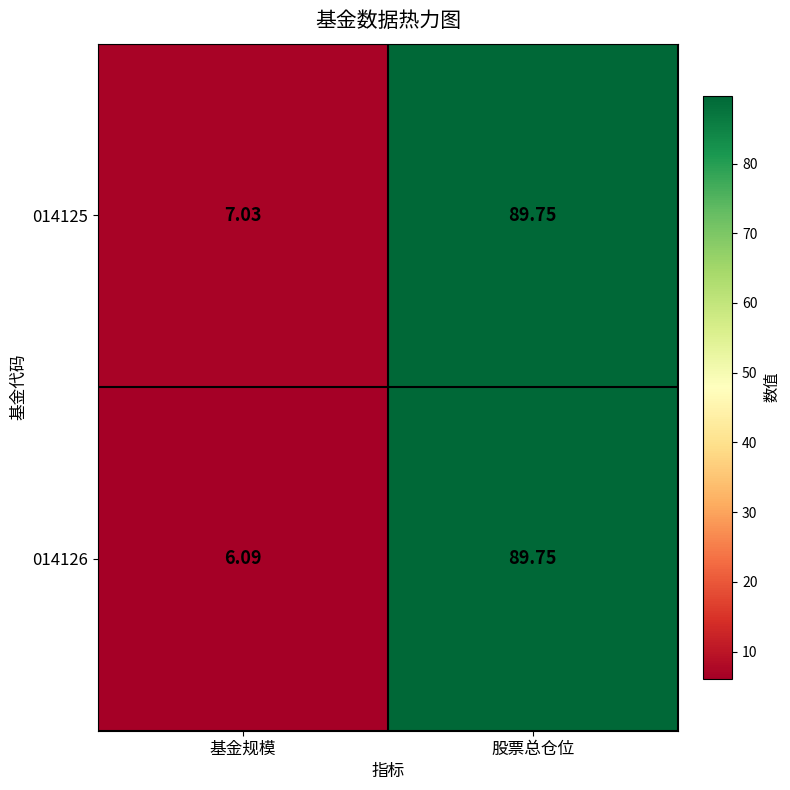

At which label does 014126 first exceed 89?

股票总仓位